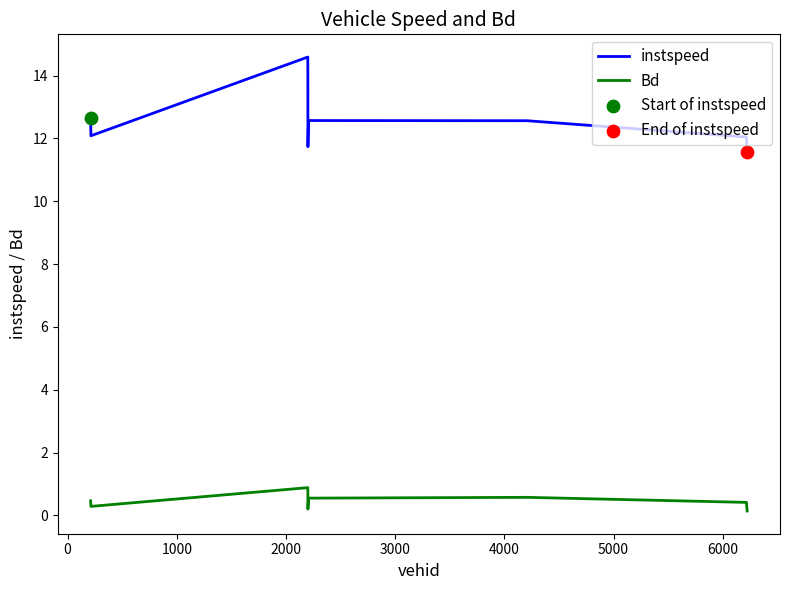

Which series has the widest spread of values?

instspeed